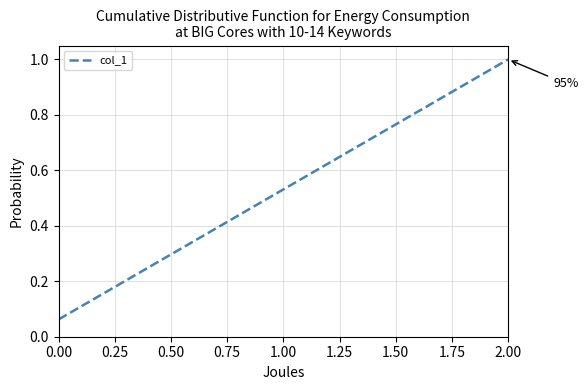

What is the maximum value shown in the chart?

1.0